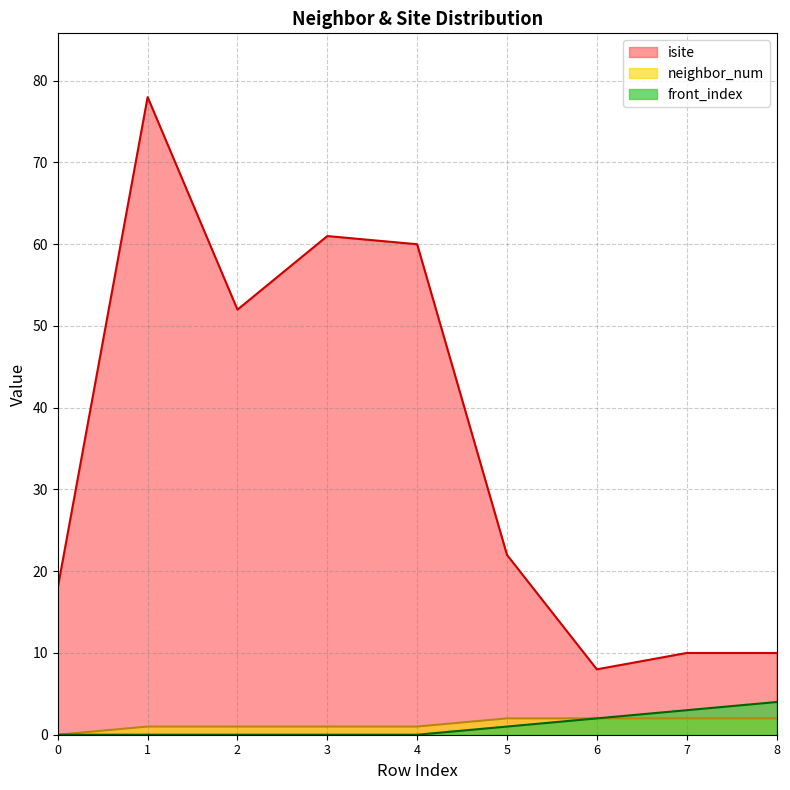

Reading left to right, transcribe all the data shown in this chart.

isite: 0=18	1=78	2=52	3=61	4=60	5=22	6=8	7=10	8=10
neighbor_num: 0=0	1=1	2=1	3=1	4=1	5=2	6=2	7=2	8=2
front_index: 0=0	1=0	2=0	3=0	4=0	5=1	6=2	7=3	8=4